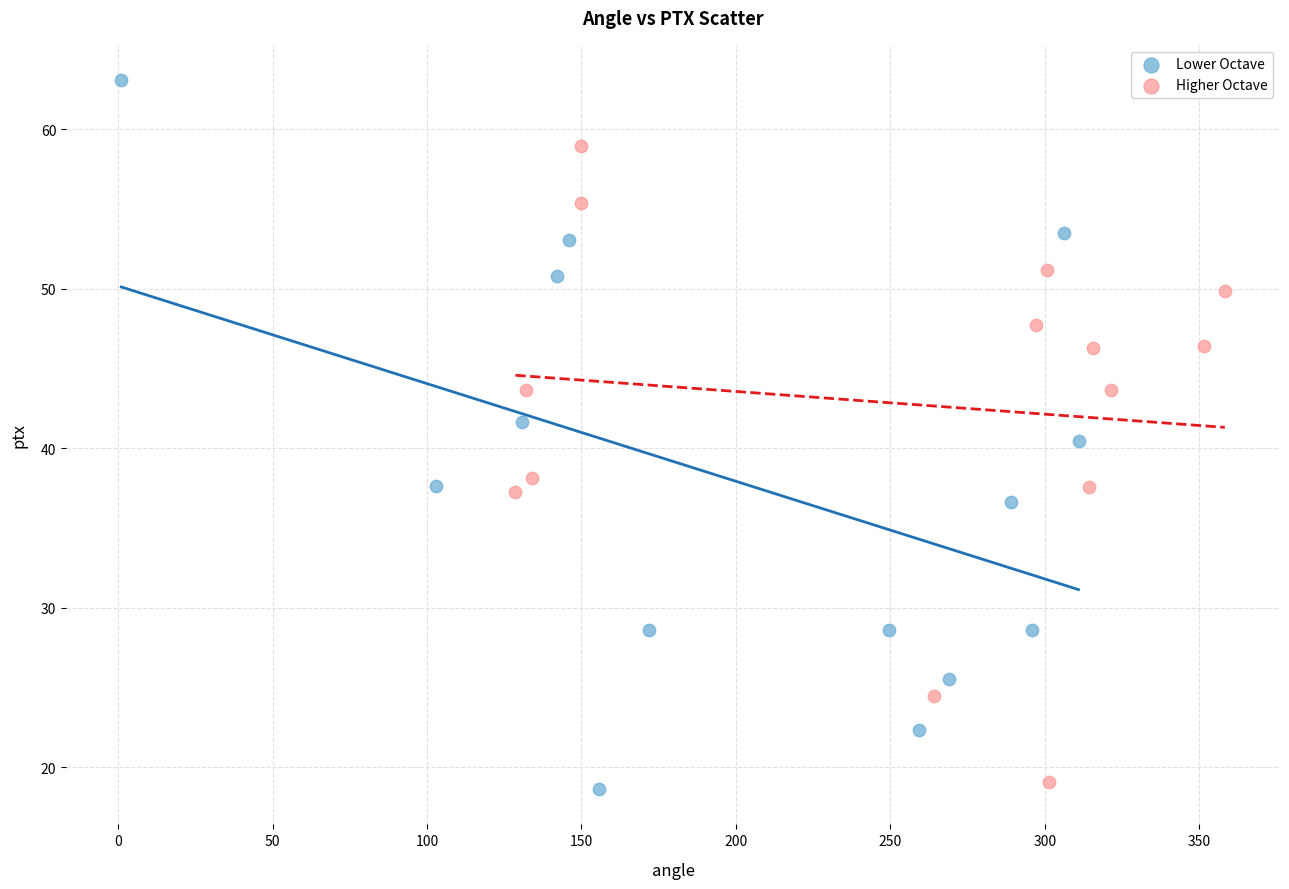

Which series reaches the maximum Y coordinate?

Lower Octave